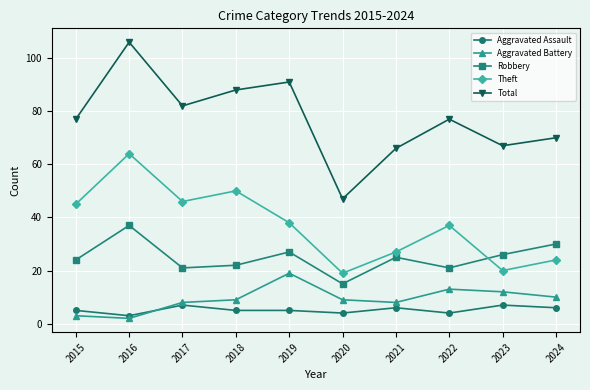

True or false: Total and Aggravated Assault intersect in this chart.

False